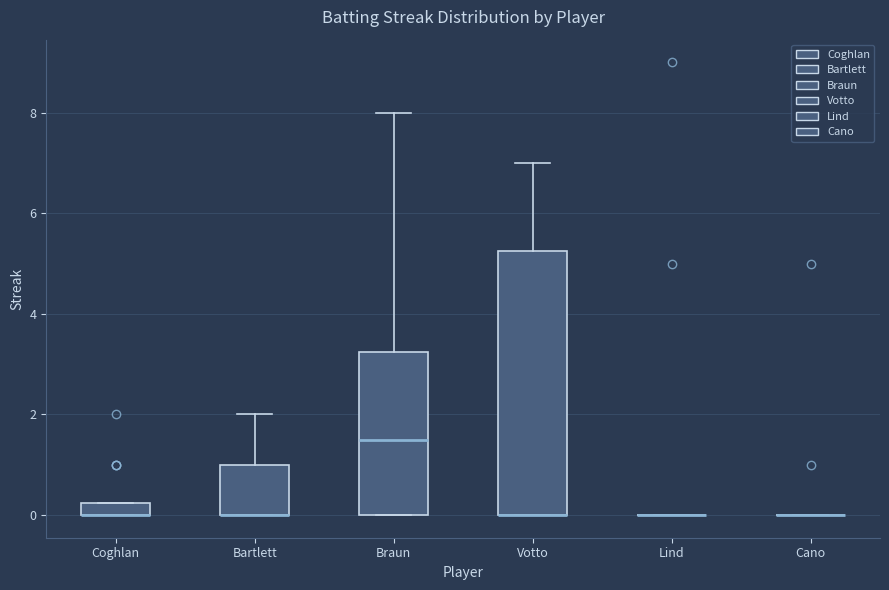

Which box is the tallest, from its lower edge to its upper edge?

Votto